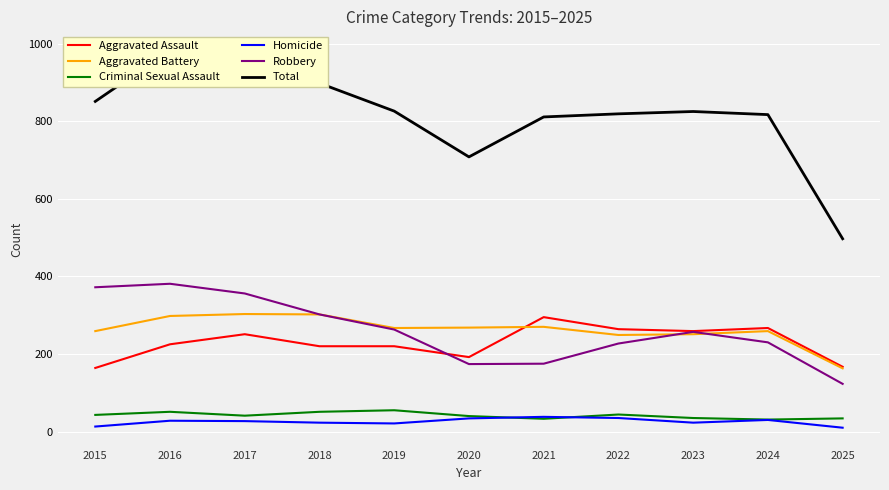

Which series has the largest range (max minus min)?

Total